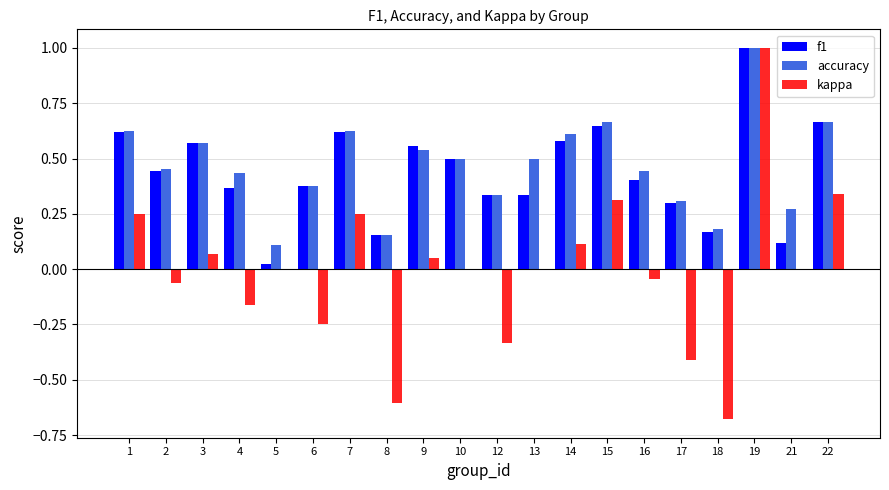

Are the bars horizontal?

No